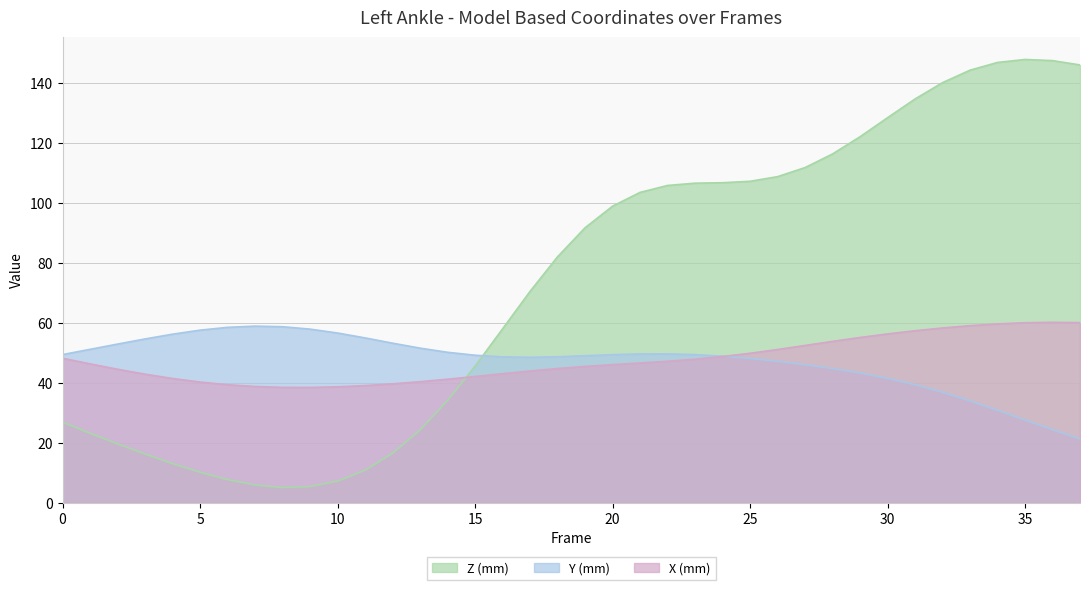

Does the chart have visible grid lines?

Yes